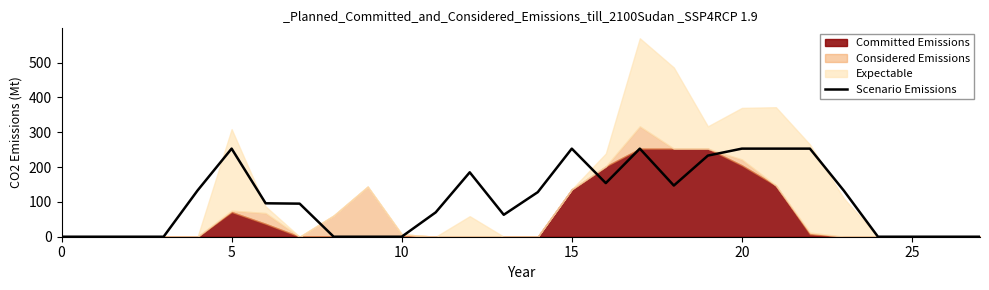

The value at 19 is 55. True or false?

False